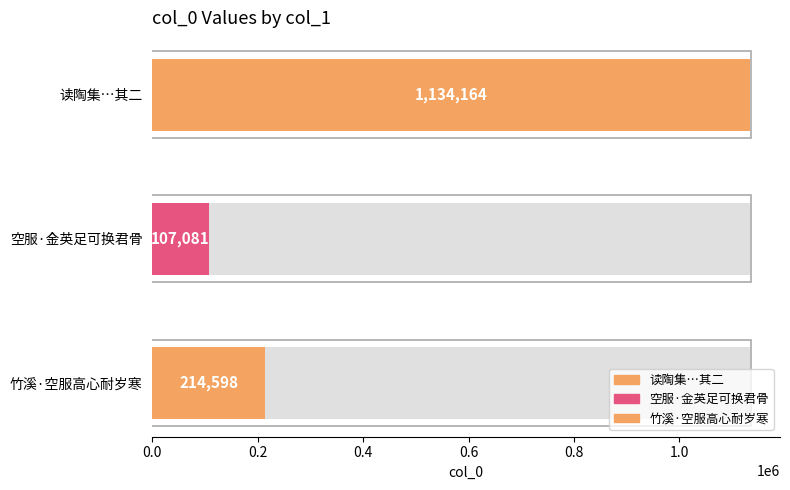

List the labels in order of value, largest first.

读陶集爱其致意于菊者八因作八首 其二 二曰空服九华, 竹溪·空服高心耐岁寒, 空服·金英足可换君骨